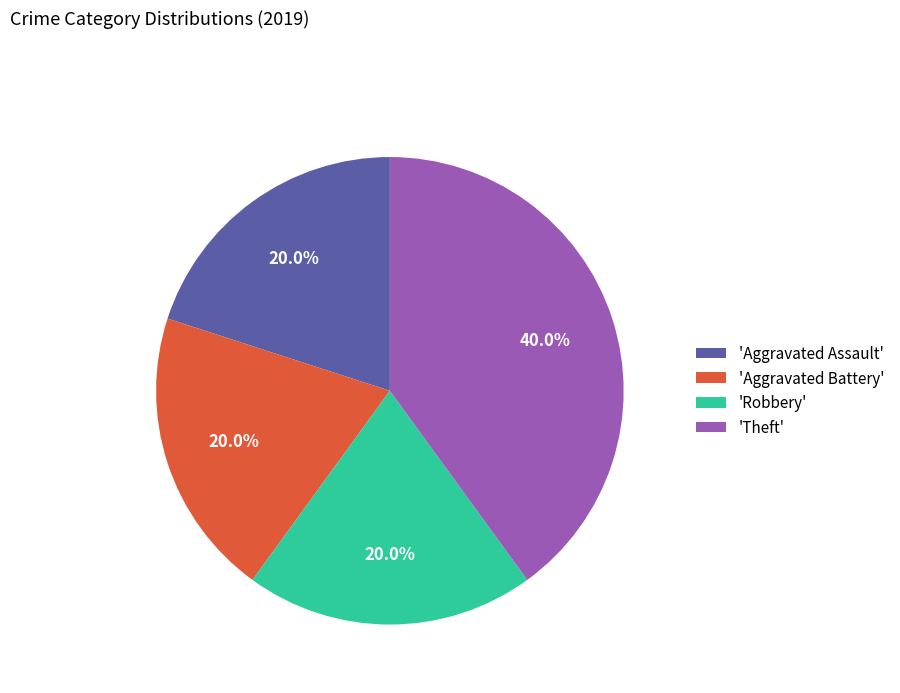

Combined, do 'Aggravated Battery' and 'Robbery' account for over 50%?

No